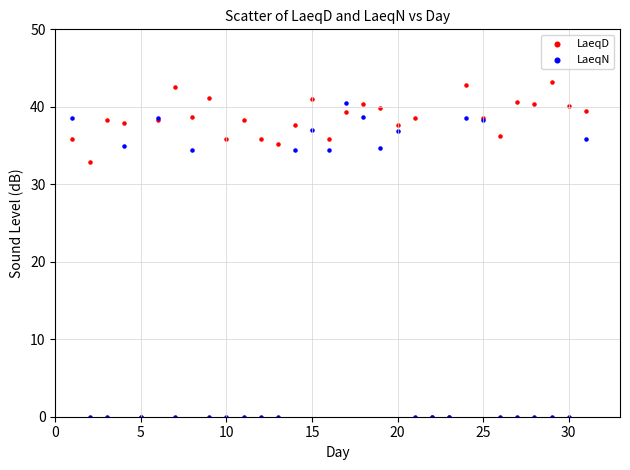

In the LaeqD series, what Y value is closest to 21?

32.9